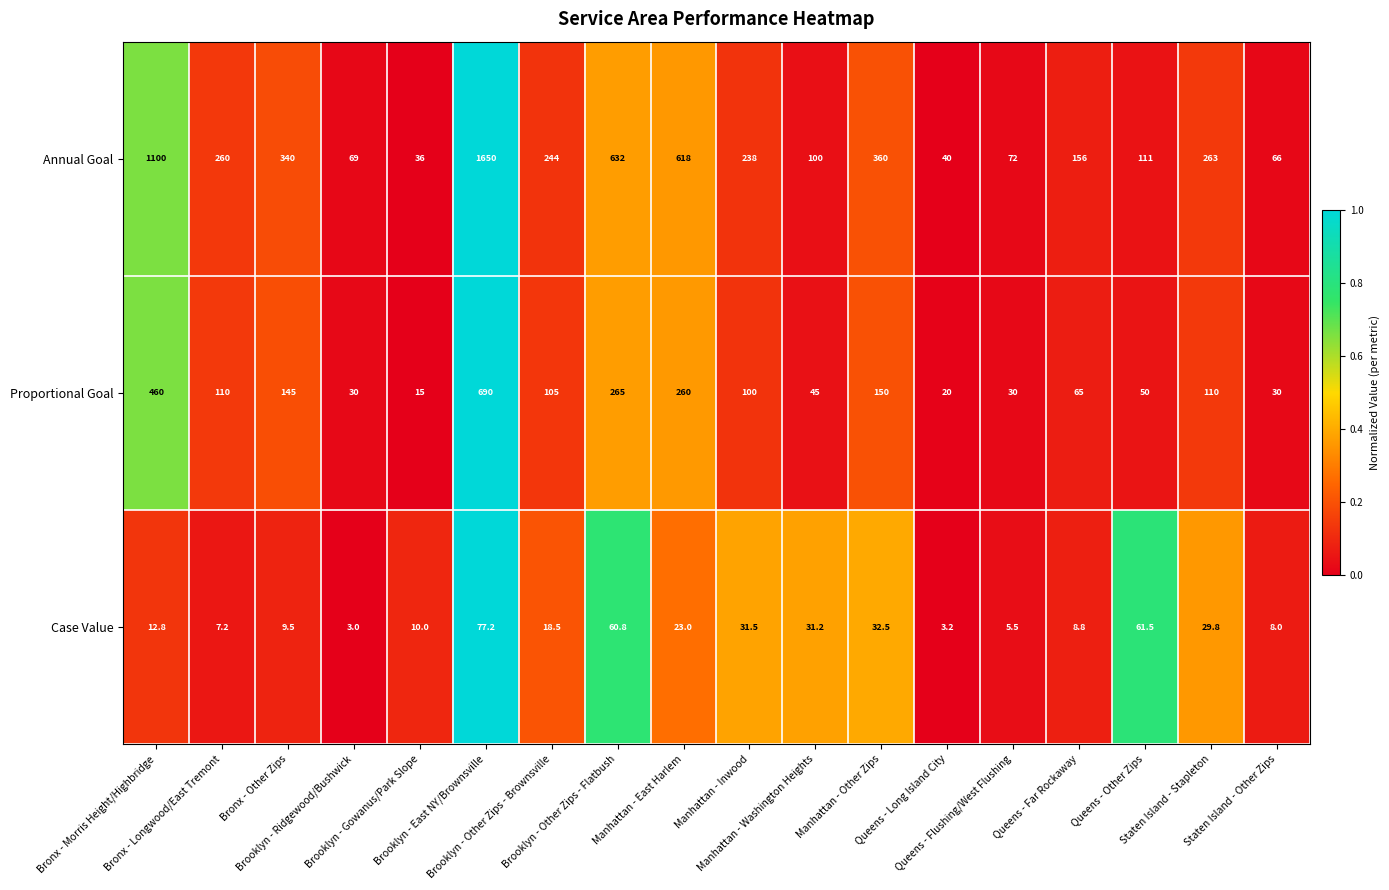

What is the minimum value shown in the chart?

3.0